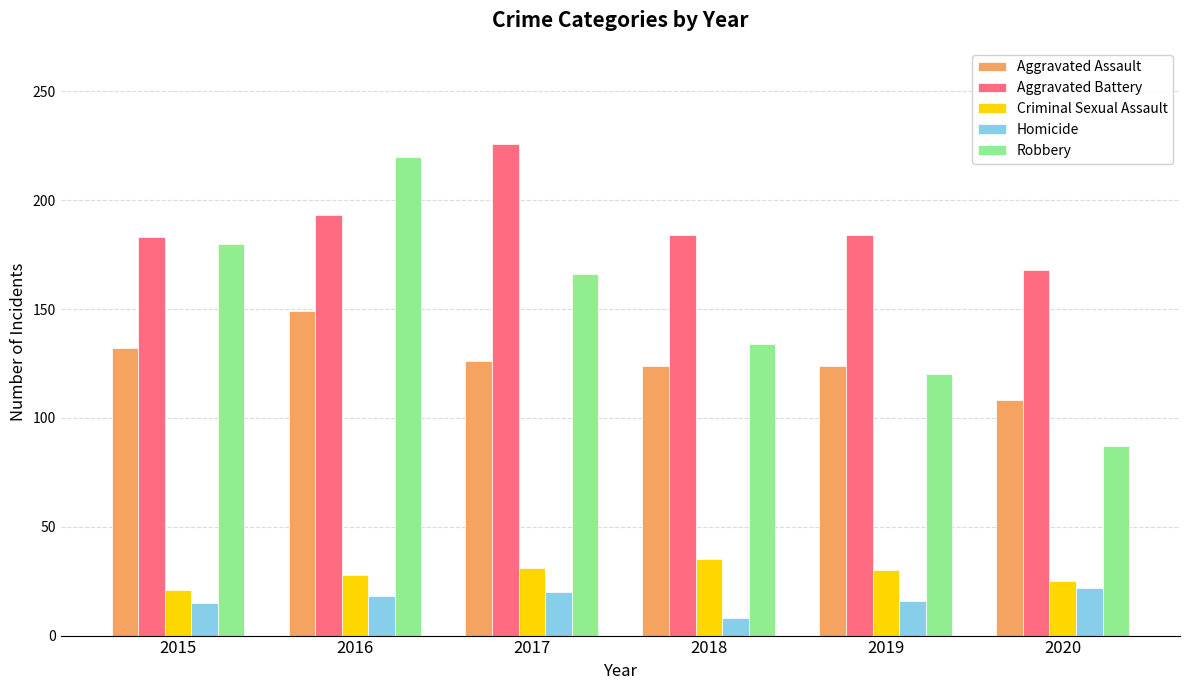

What is the difference between the highest and lowest values at 2018?

176